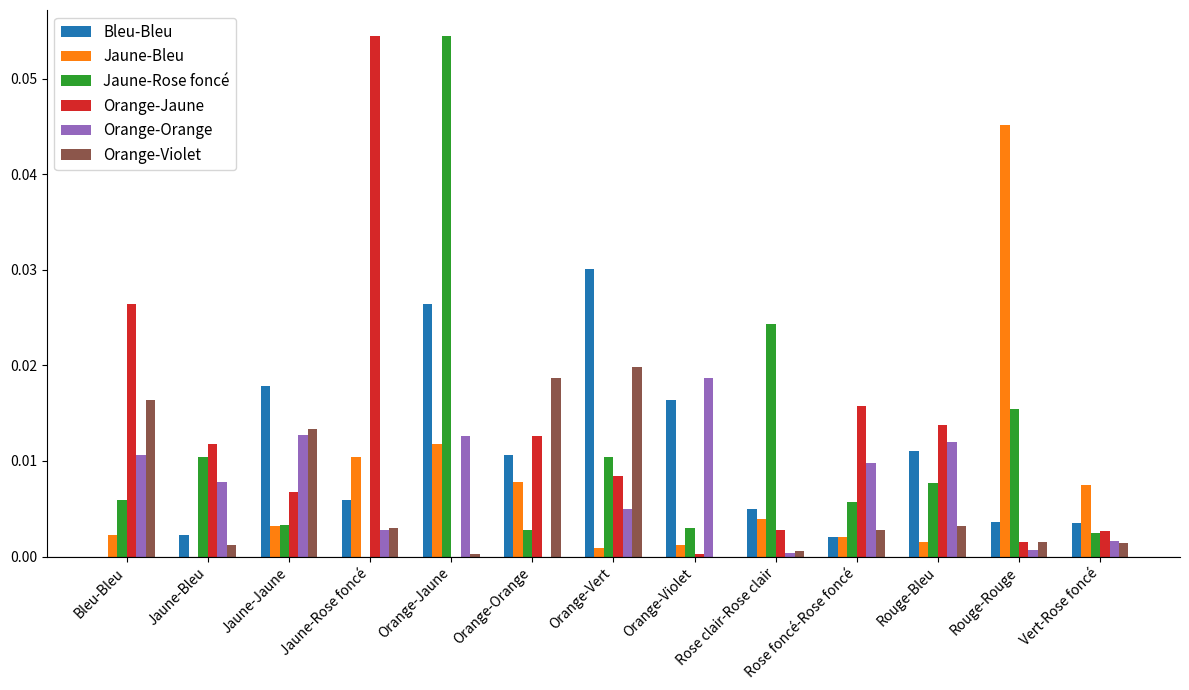

True or false: Jaune-Rose foncé has a value of 0.0 at Orange-Vert.

True